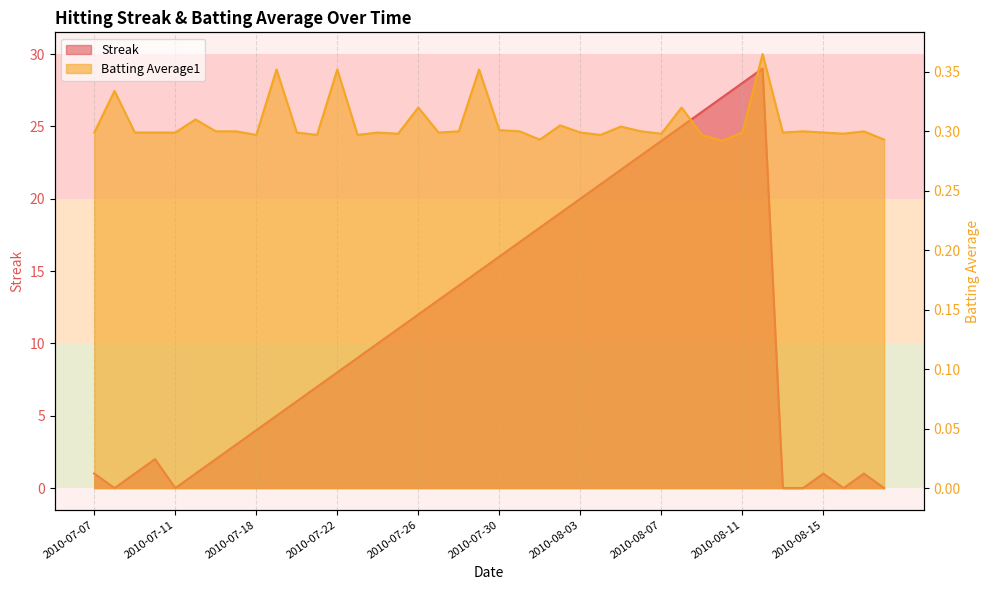

How many data points does each series have?

40